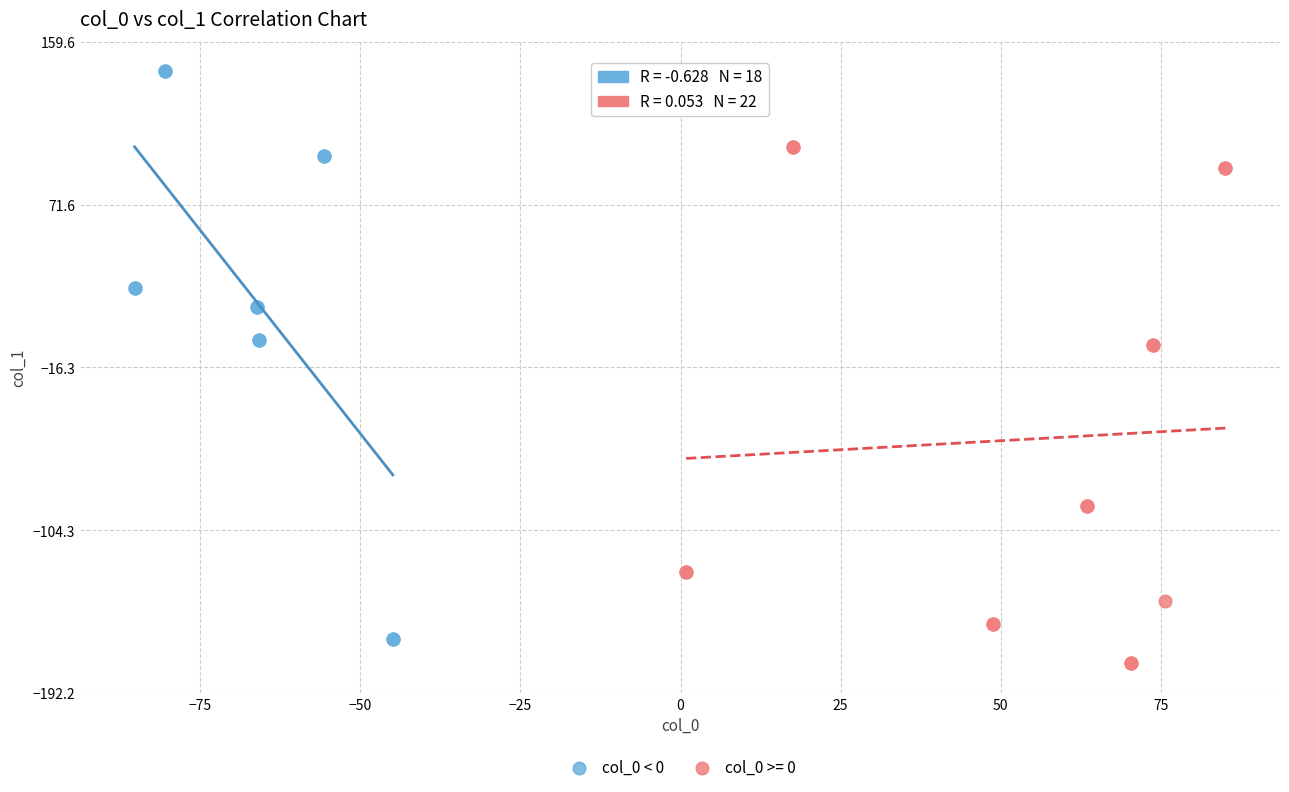

Which series has the widest spread of Y values?

col_0 < 0